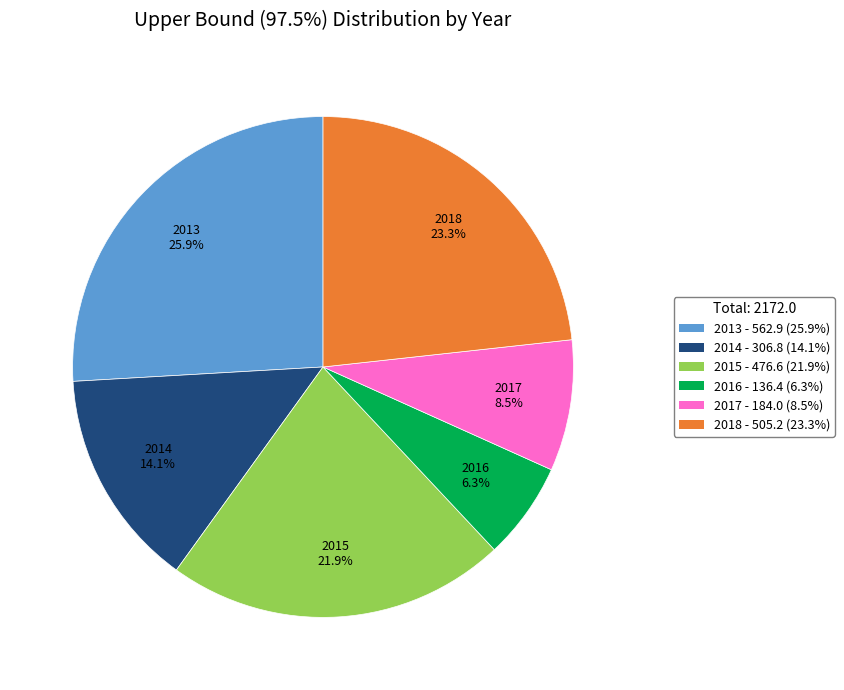

To the nearest percent, what is the average slice percentage?

17%